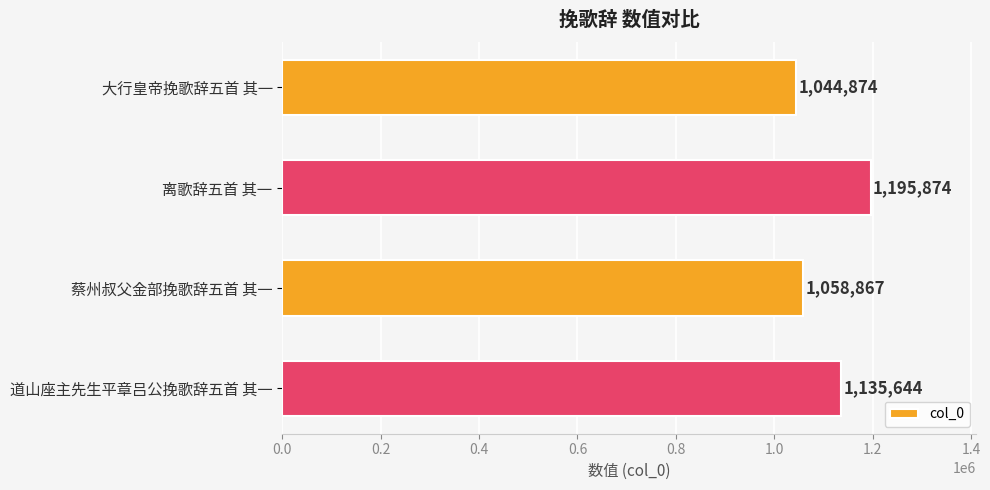

Reading top to bottom, extract all data points from this chart.

大行皇帝挽歌辞五首 其一=1044874	离歌辞五首 其一=1195874	蔡州叔父金部挽歌辞五首 其一=1058867	道山座主先生平章吕公挽歌辞五首 其一=1135644